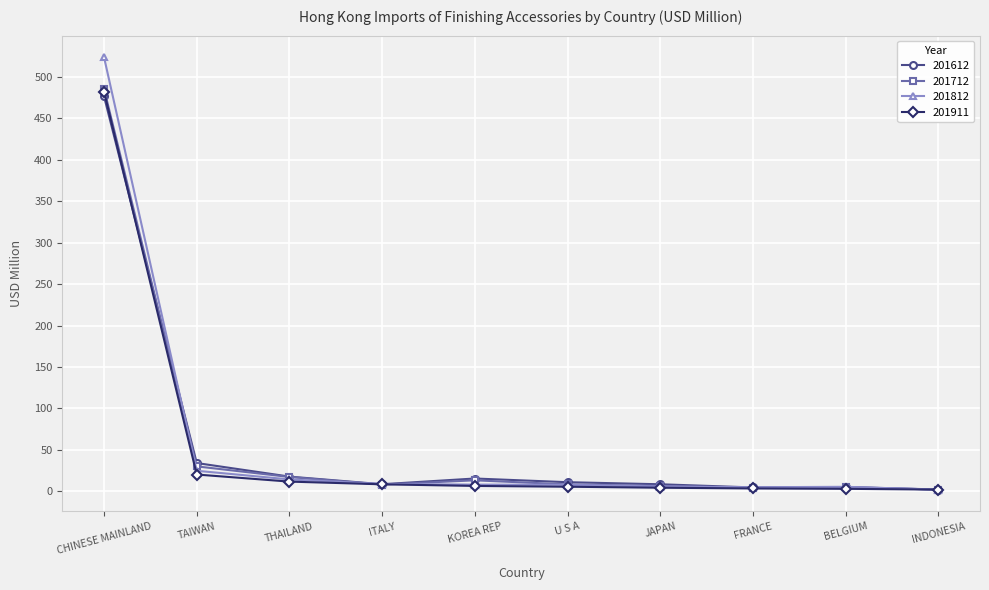

What is the greatest value displayed?

523.3